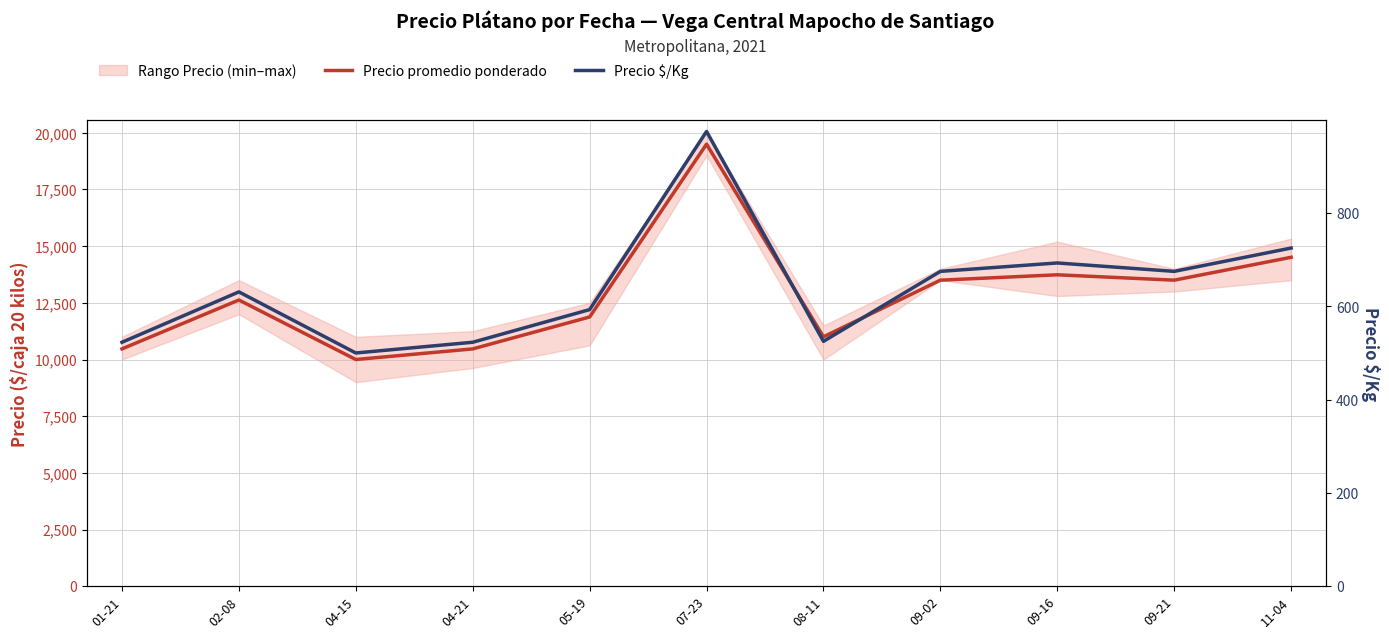

How many interior local peaks does the Precio $/Kg series have?

3